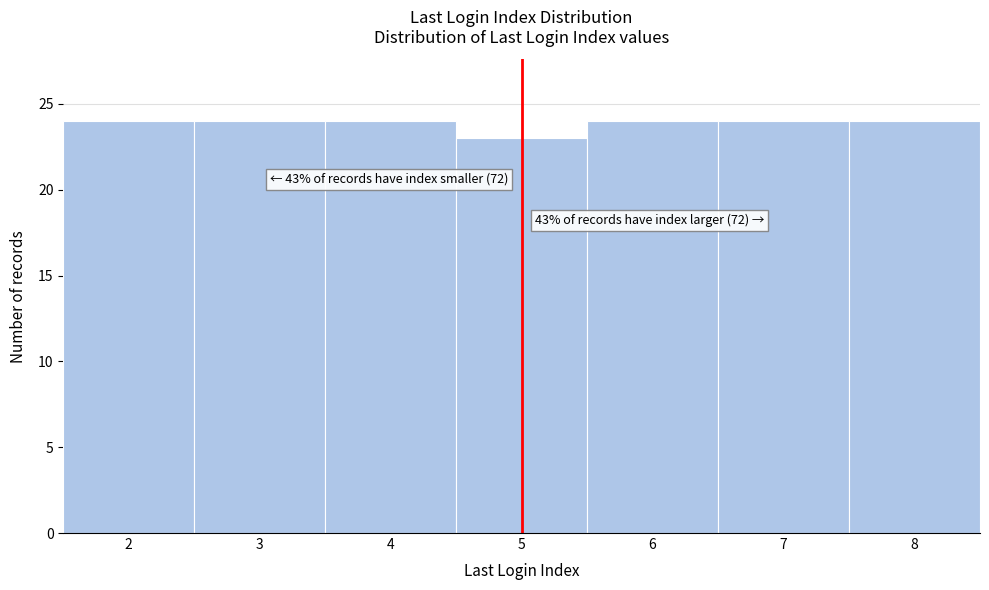

Reading left to right, transcribe all the data shown in this chart.

24	24	24	23	24	24	24